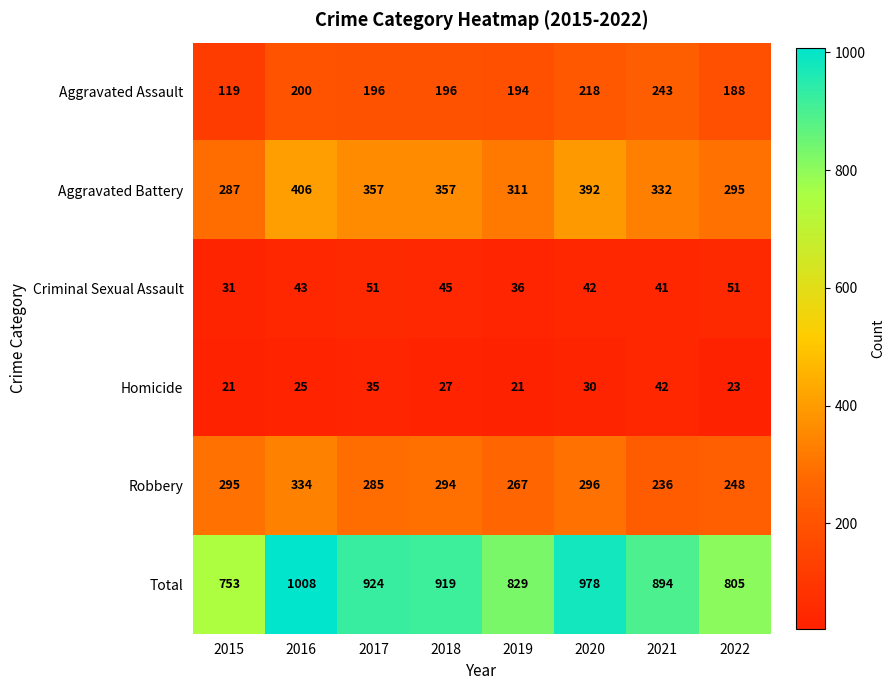

What is the highest value of the Criminal Sexual Assault series?

51